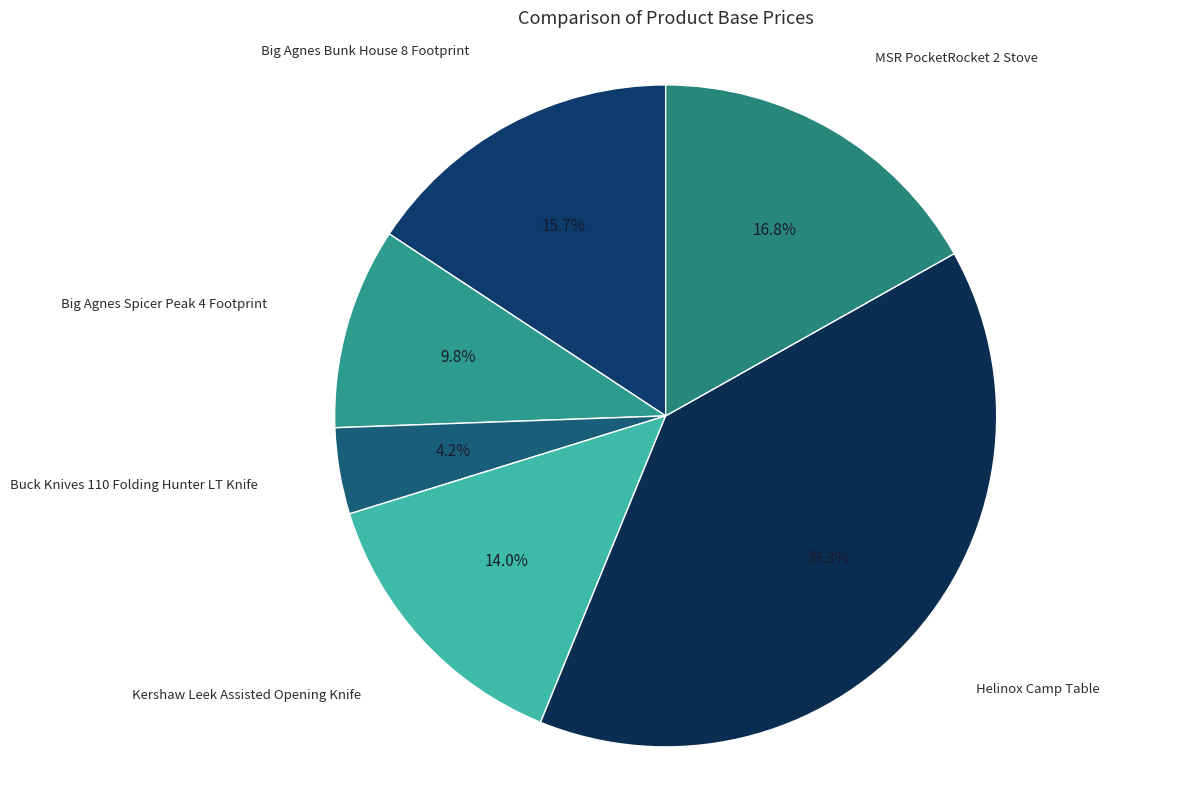

Count the number of slices in the pie.

6